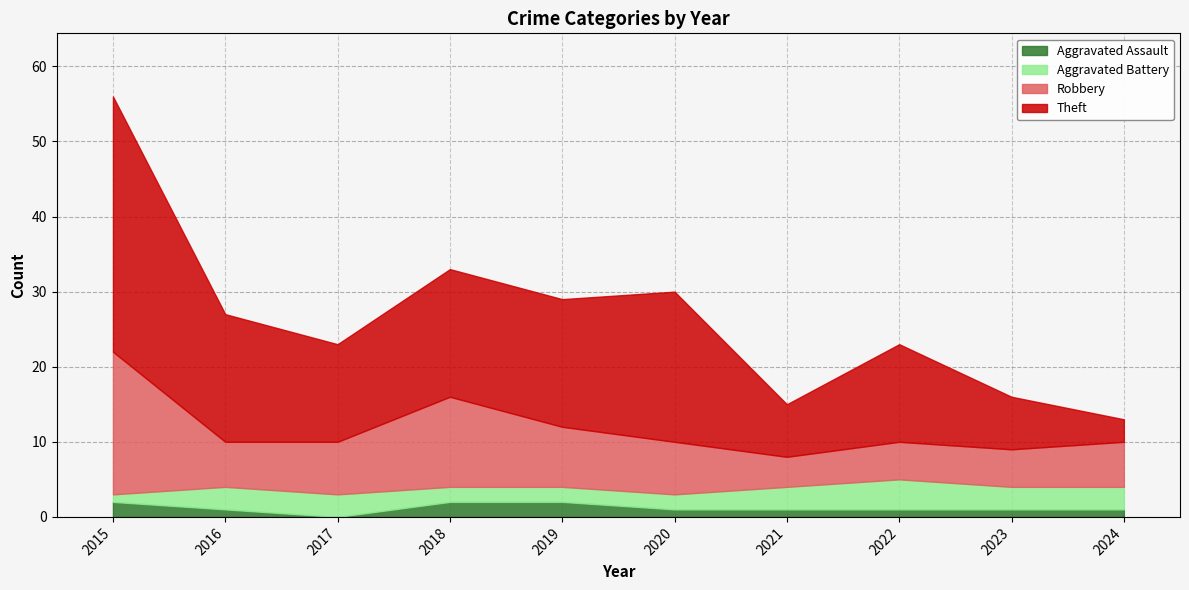

What are all the series names shown in the legend?

Aggravated Assault, Aggravated Battery, Robbery, Theft